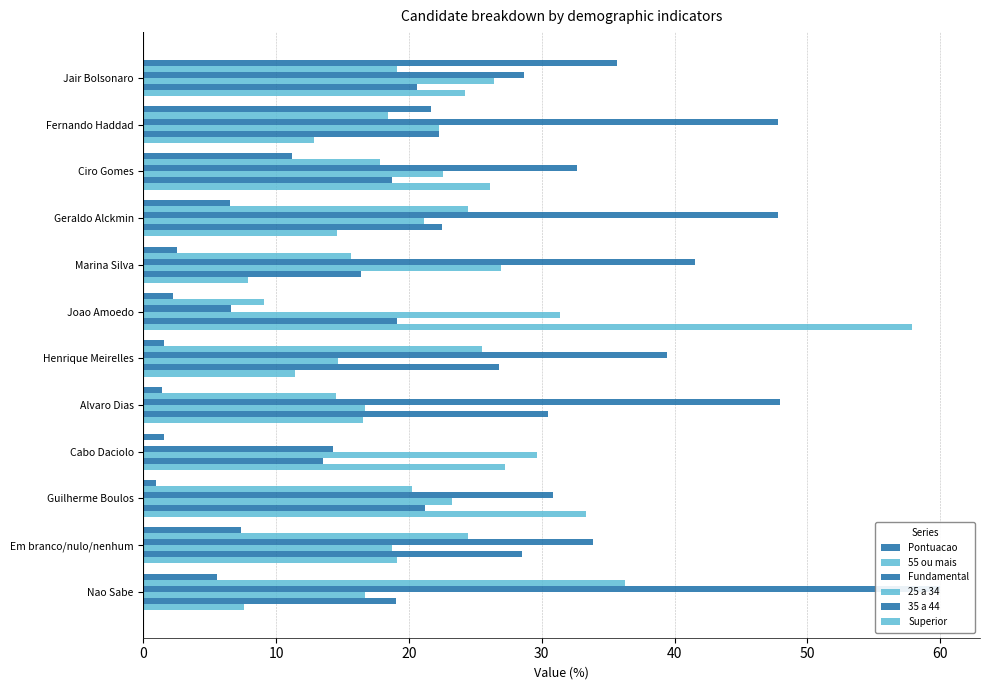

What is the maximum value shown in the chart?

60.0